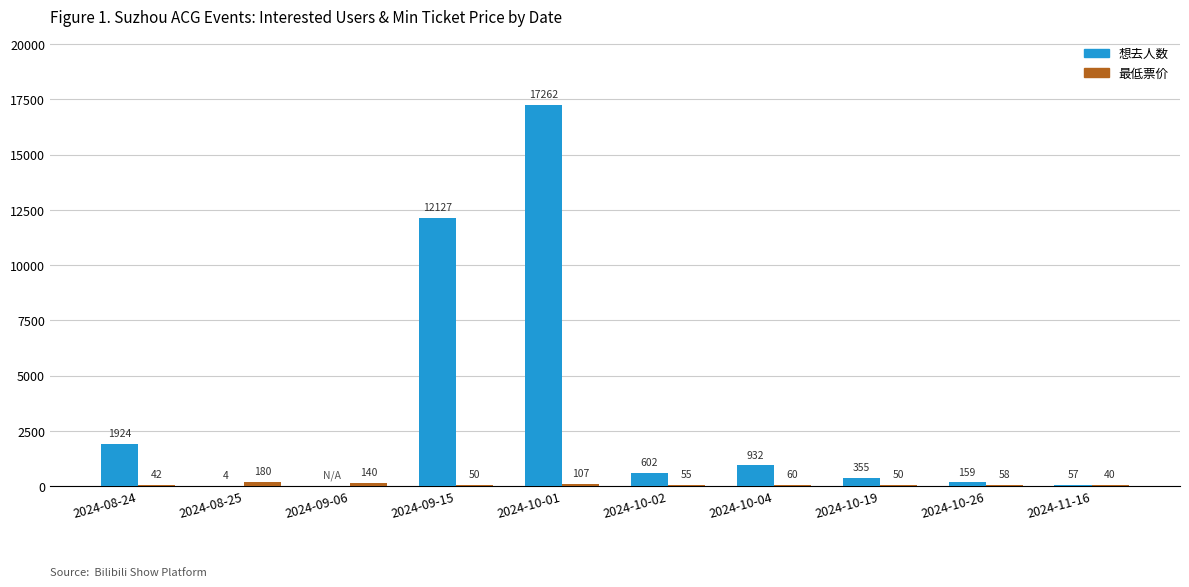

The 想去人数 series shows 25564.7 at 2024-10-01. True or false?

False